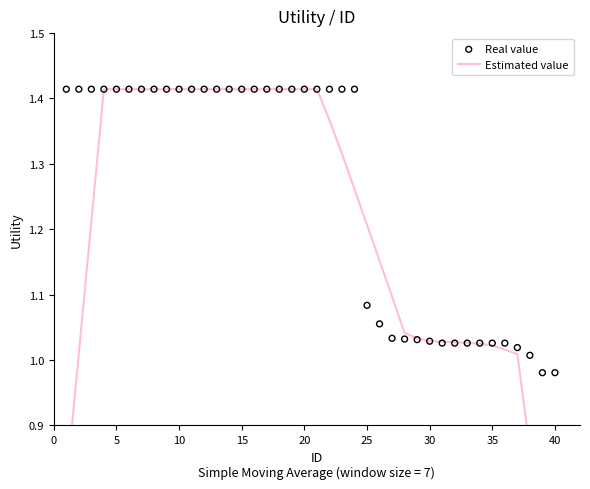

Is the value of Estimated value at 14 greater than the value of Real value at 15?

No